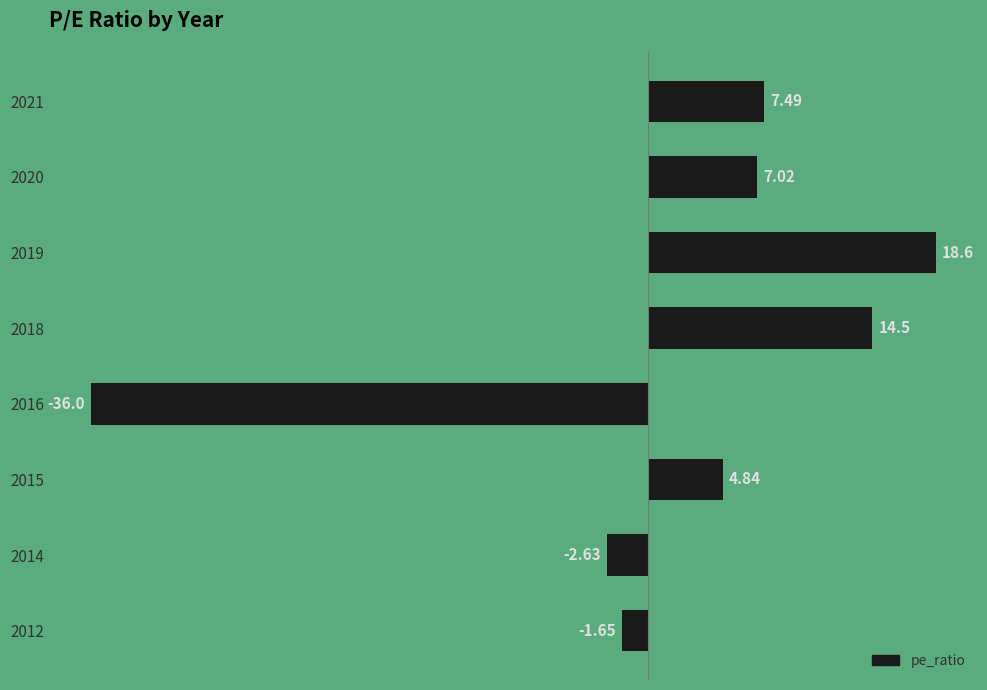

What is the change in value from 2018 to 2016?

-50.5